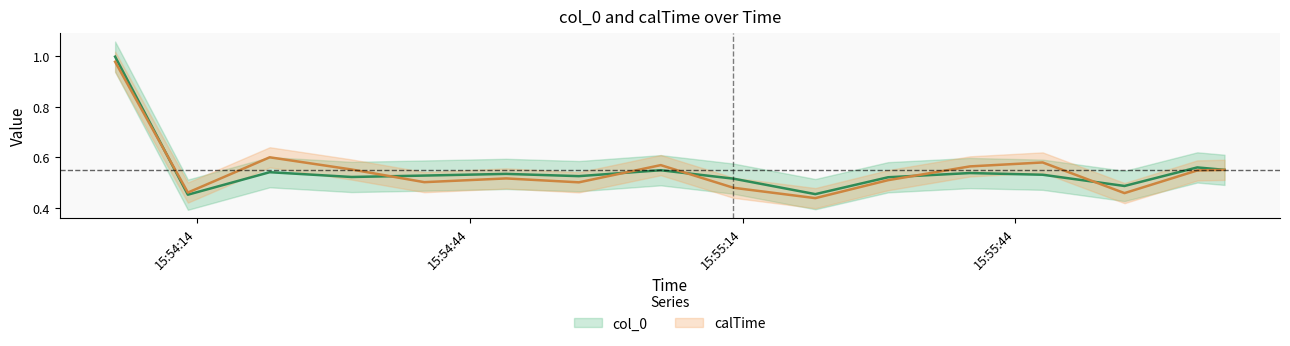

After their last crossing, which series has the higher values: col_0 or calTime?

col_0